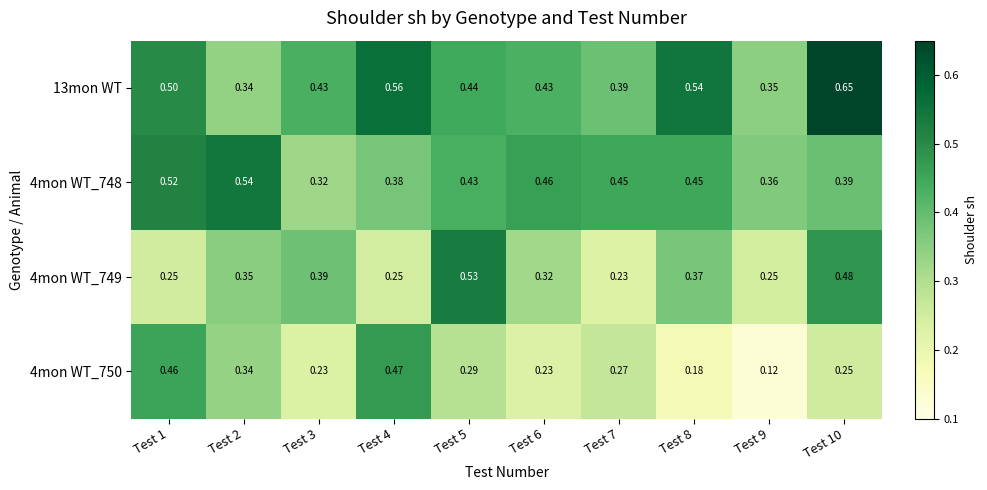

Which series has the largest range (max minus min)?

4mon WT_750